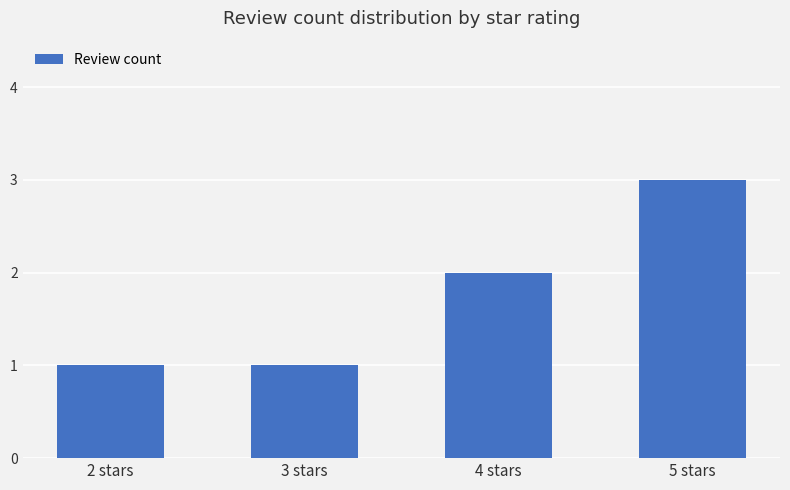

What is the label of the 2nd bar from the left?

3 stars